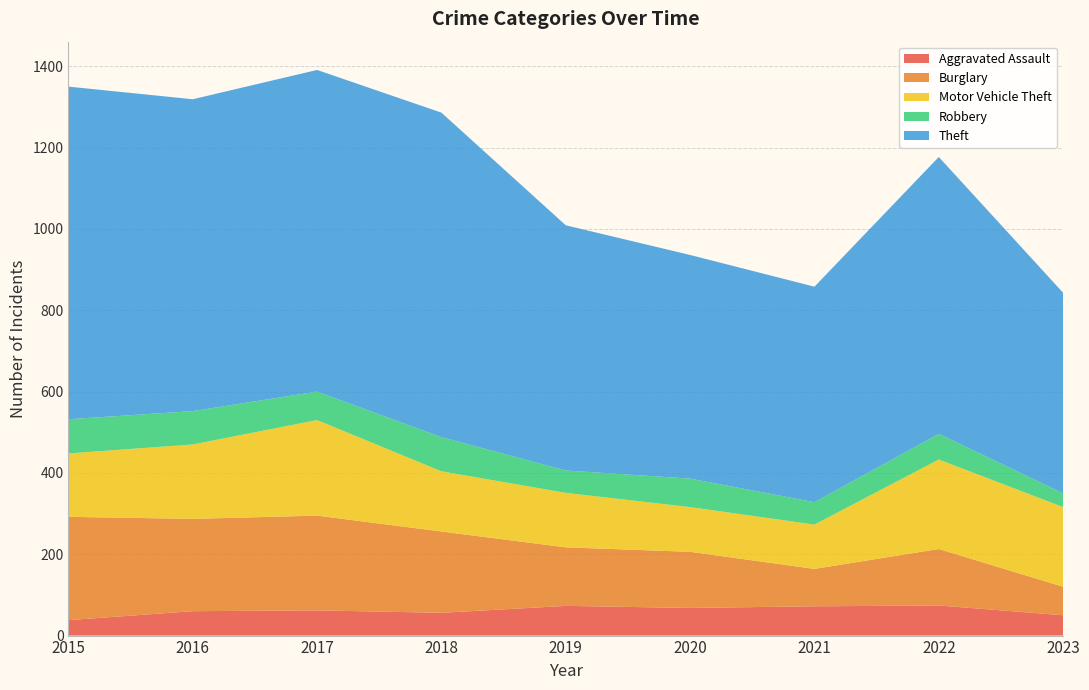

Reading left to right, list all the values displayed in this chart.

Aggravated Assault: 38	60	62	56	73	68	72	74	50
Burglary: 254	227	233	200	144	138	92	139	70
Motor Vehicle Theft: 156	183	235	148	134	110	109	220	196
Robbery: 84	82	70	84	55	70	55	63	34
Theft: 818	767	791	798	603	550	530	681	493